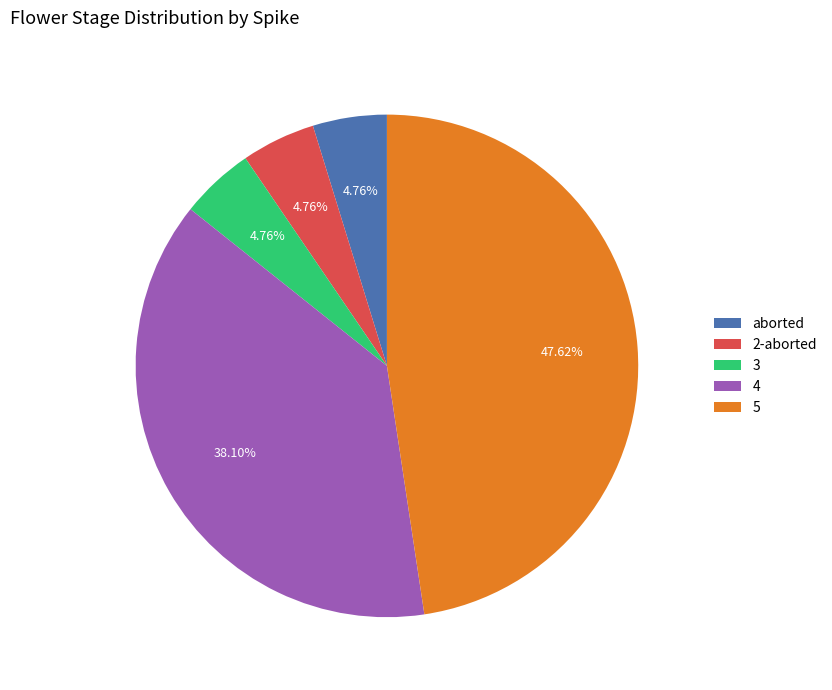

Count the number of slices in the pie.

5